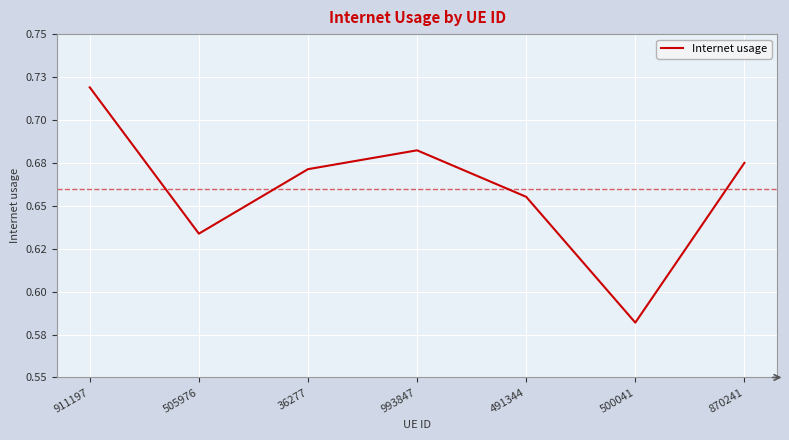

List the labels in order of value, largest first.

911197, 993847, 870241, 36277, 491344, 505976, 500041